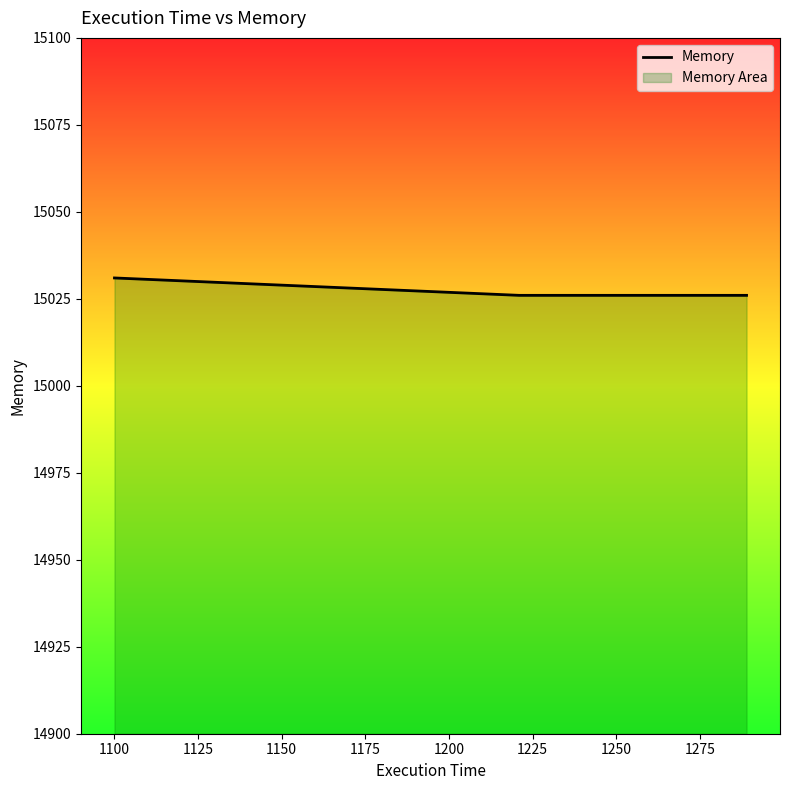

How many distinct data groups are displayed?

1